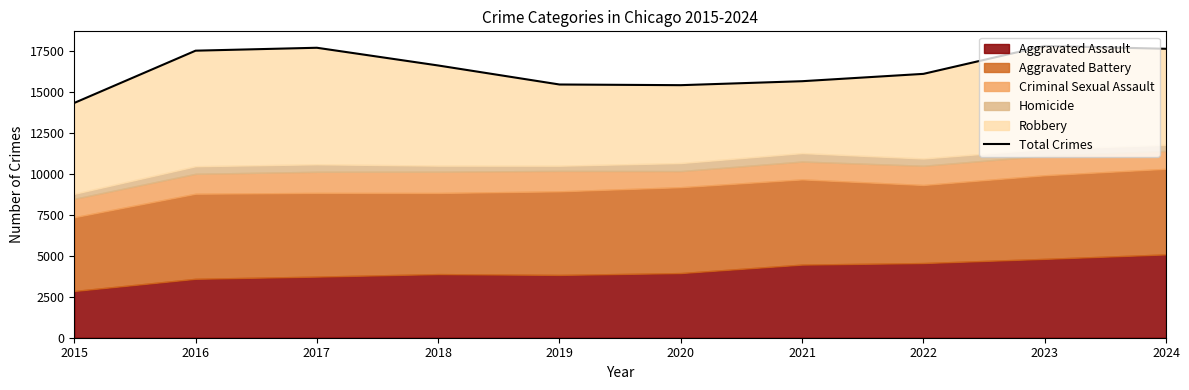

At which category does the data reach its first local peak?

2017